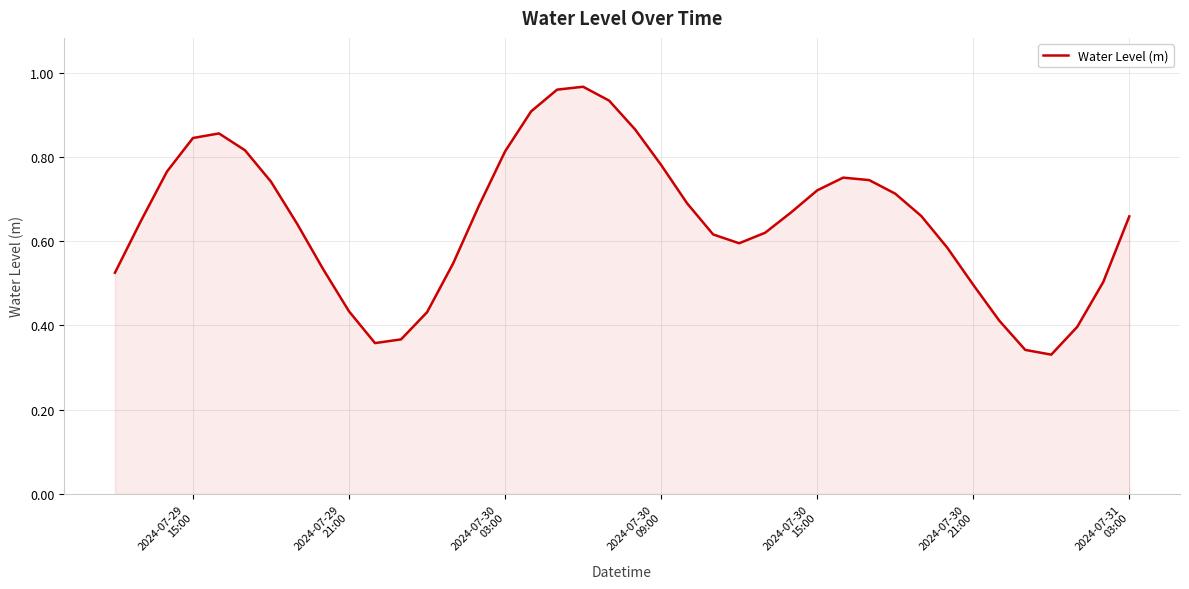

How many lines are shown in the chart?

1